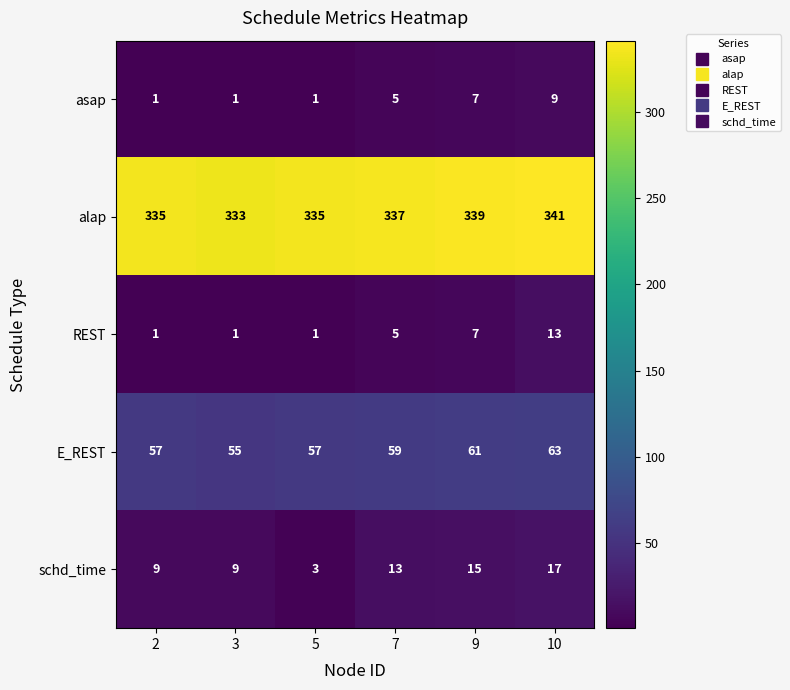

At how many categories does at least one series exceed 154?

6